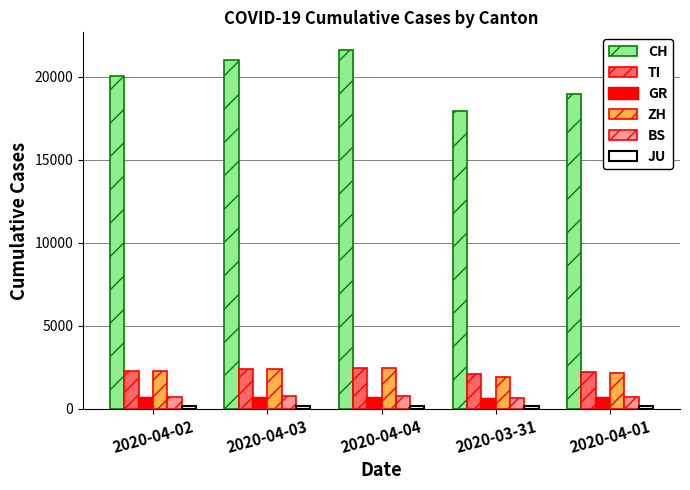

Which series has the largest total across all categories?

CH